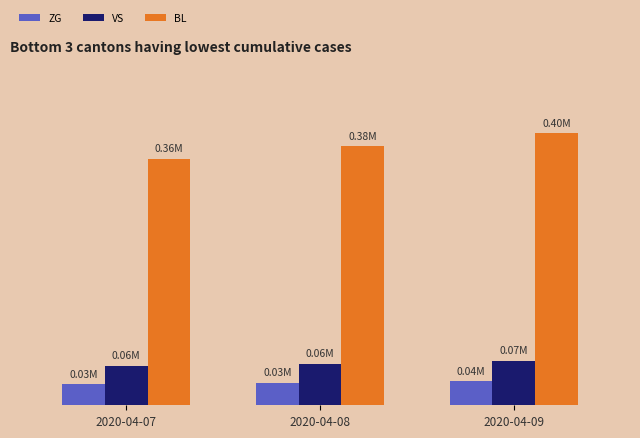

Is the value of VS at 2020-04-07 greater than the value of BL at 2020-04-08?

No